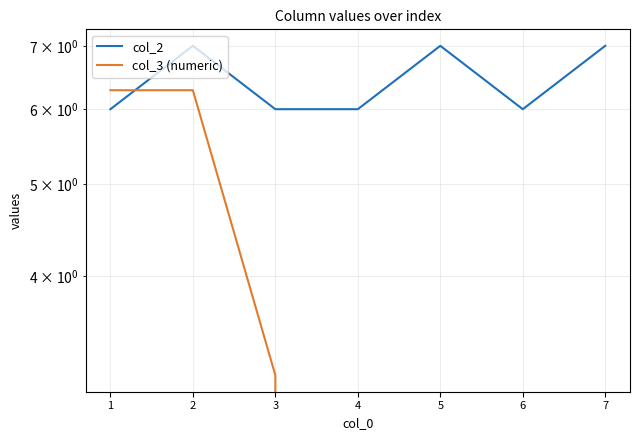

List the labels in order of col_2 value, smallest first.

1, 3, 4, 6, 2, 5, 7